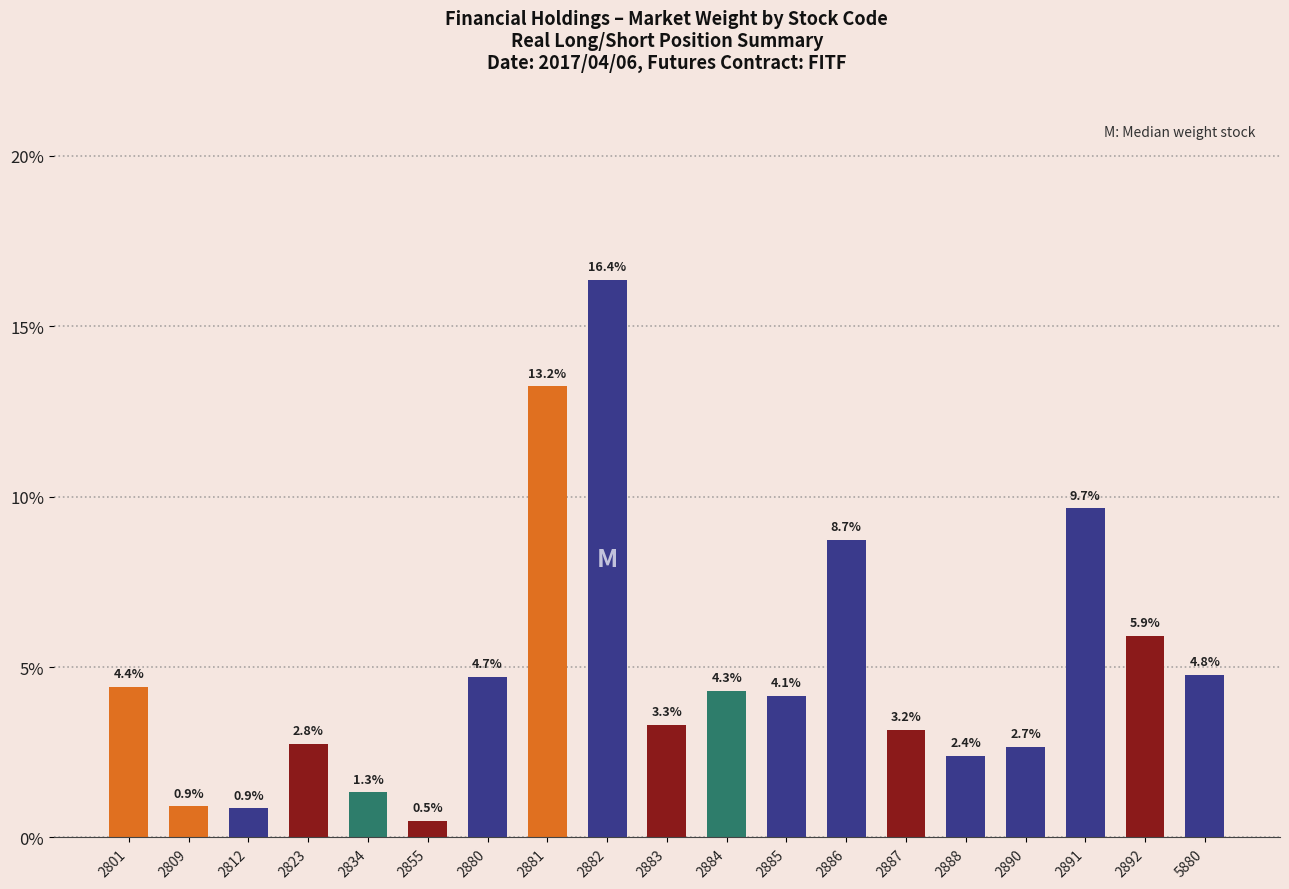

Are the bars horizontal?

No